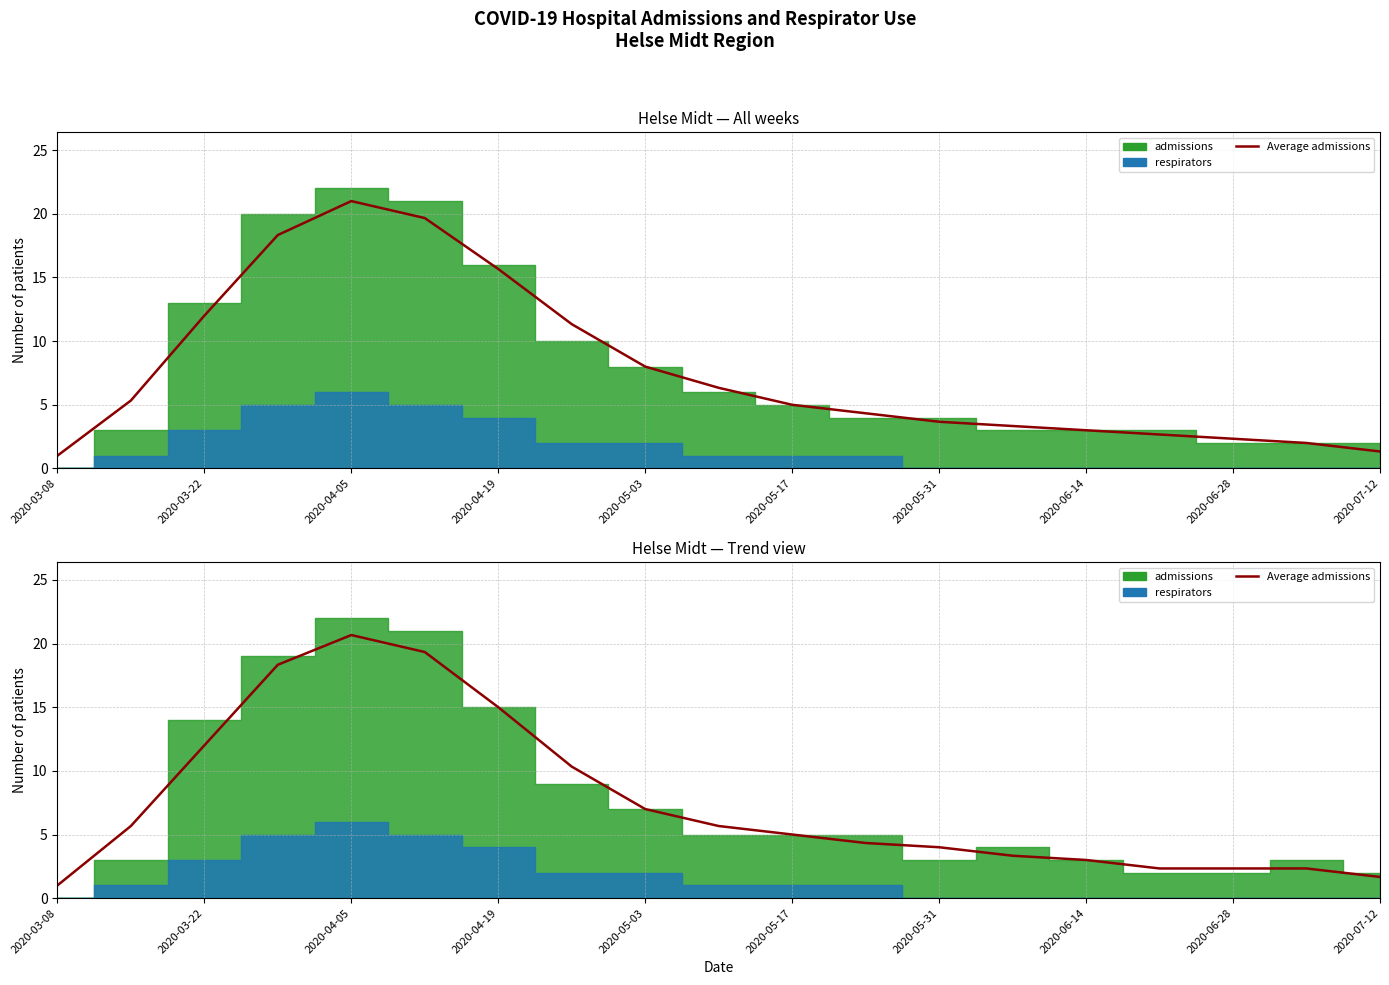

Reading left to right, what are all the values shown in this chart?

1.0	5.7	12.0	18.3	20.7	19.3	15.0	10.3	7.0	5.7	5.0	4.3	4.0	3.3	3.0	2.3	2.3	2.3	1.7